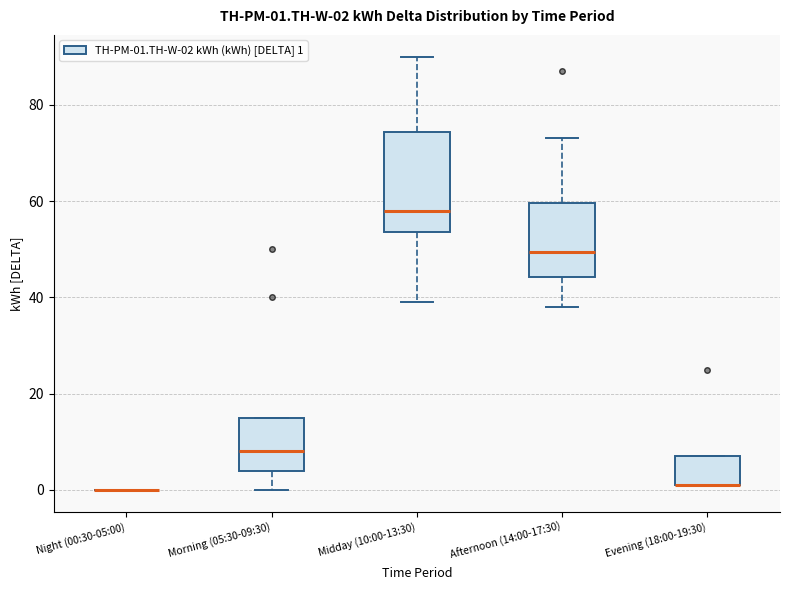

Which box is the tallest, from its lower edge to its upper edge?

Midday (10:00-13:30)